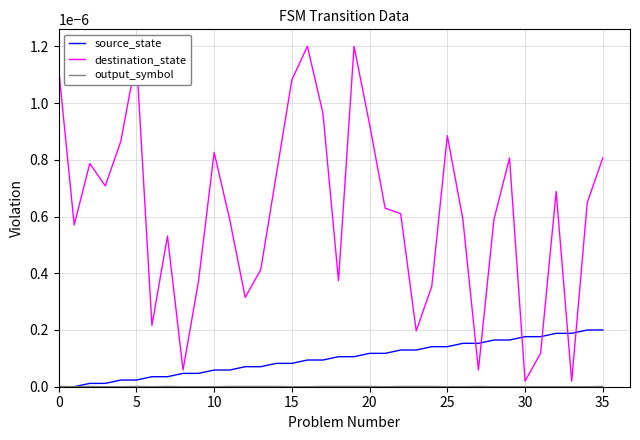

Which series has the largest total across all categories?

destination_state